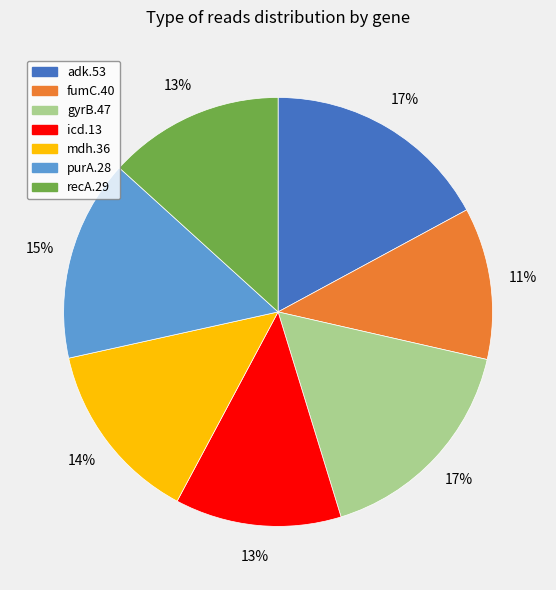

Is it true that recA.29 is 1% of the pie?

False